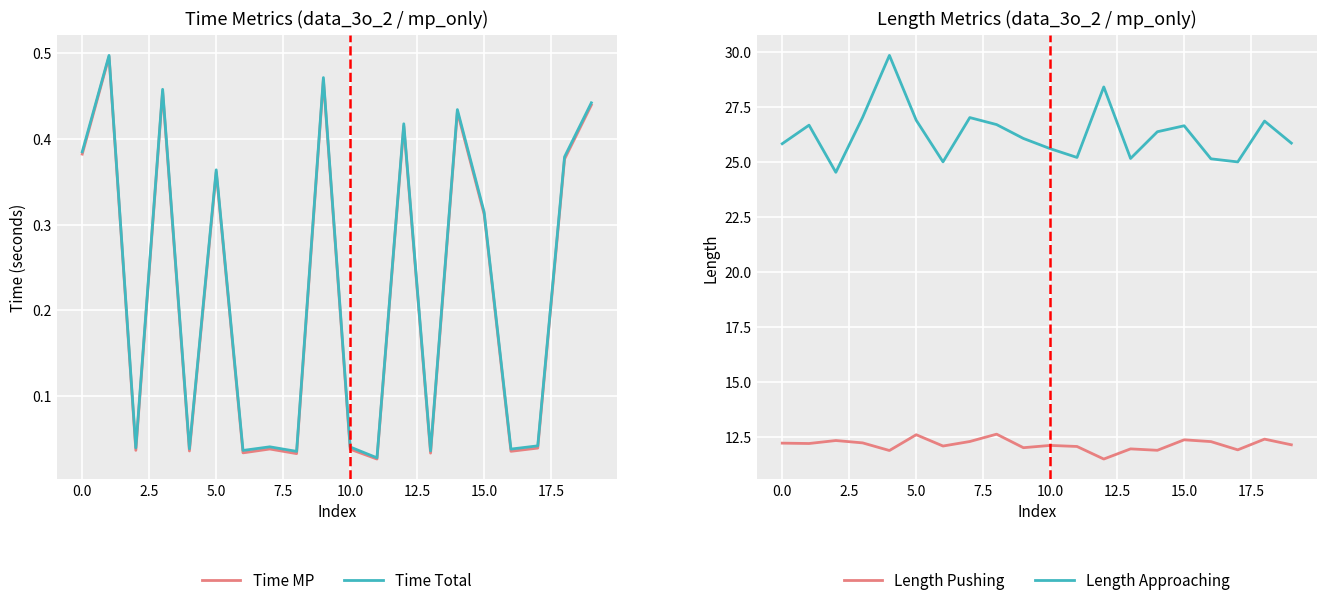

What is the value of the Time Total point at the 4th from the left?

0.5